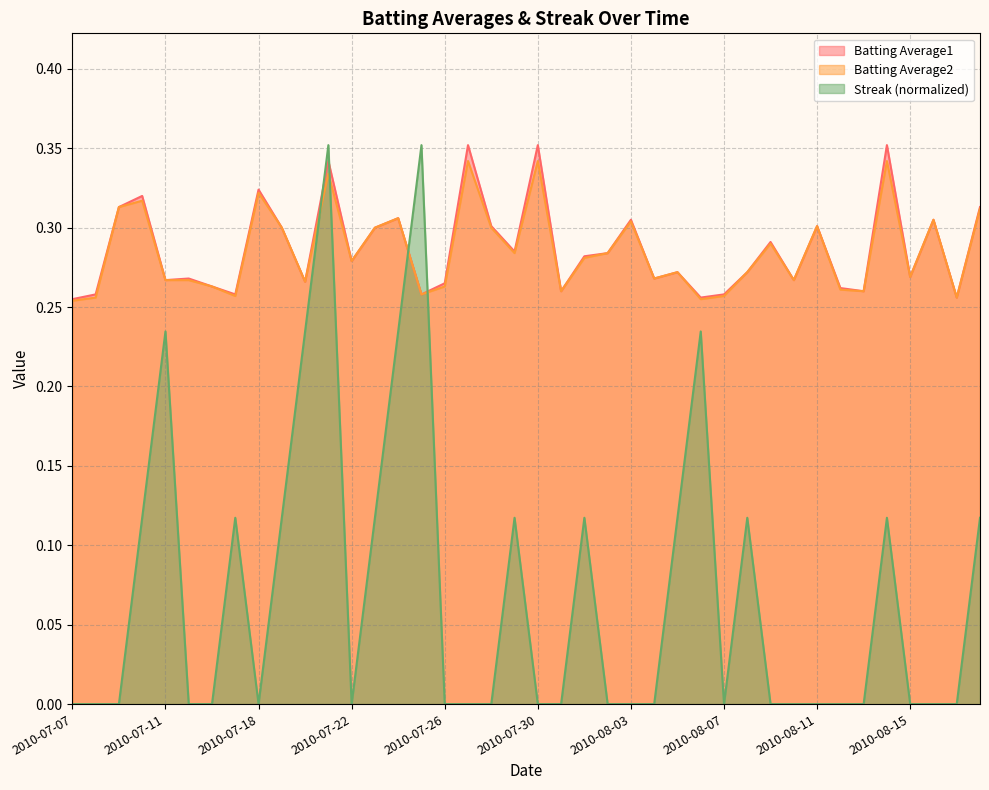

Reading left to right, list all the values displayed in this chart.

Batting Average1: 0.3	0.3	0.3	0.3	0.3	0.3	0.3	0.3	0.3	0.3	0.3	0.3	0.3	0.3	0.3	0.3	0.3	0.4	0.3	0.3	0.4	0.3	0.3	0.3	0.3	0.3	0.3	0.3	0.3	0.3	0.3	0.3	0.3	0.3	0.3	0.4	0.3	0.3	0.3	0.3
Batting Average2: 0.3	0.3	0.3	0.3	0.3	0.3	0.3	0.3	0.3	0.3	0.3	0.3	0.3	0.3	0.3	0.3	0.3	0.3	0.3	0.3	0.3	0.3	0.3	0.3	0.3	0.3	0.3	0.3	0.3	0.3	0.3	0.3	0.3	0.3	0.3	0.3	0.3	0.3	0.3	0.3
Streak: 0.0	0.0	0.0	0.1	0.2	0.0	0.0	0.1	0.0	0.1	0.2	0.4	0.0	0.1	0.2	0.4	0.0	0.0	0.0	0.1	0.0	0.0	0.1	0.0	0.0	0.0	0.1	0.2	0.0	0.1	0.0	0.0	0.0	0.0	0.0	0.1	0.0	0.0	0.0	0.1